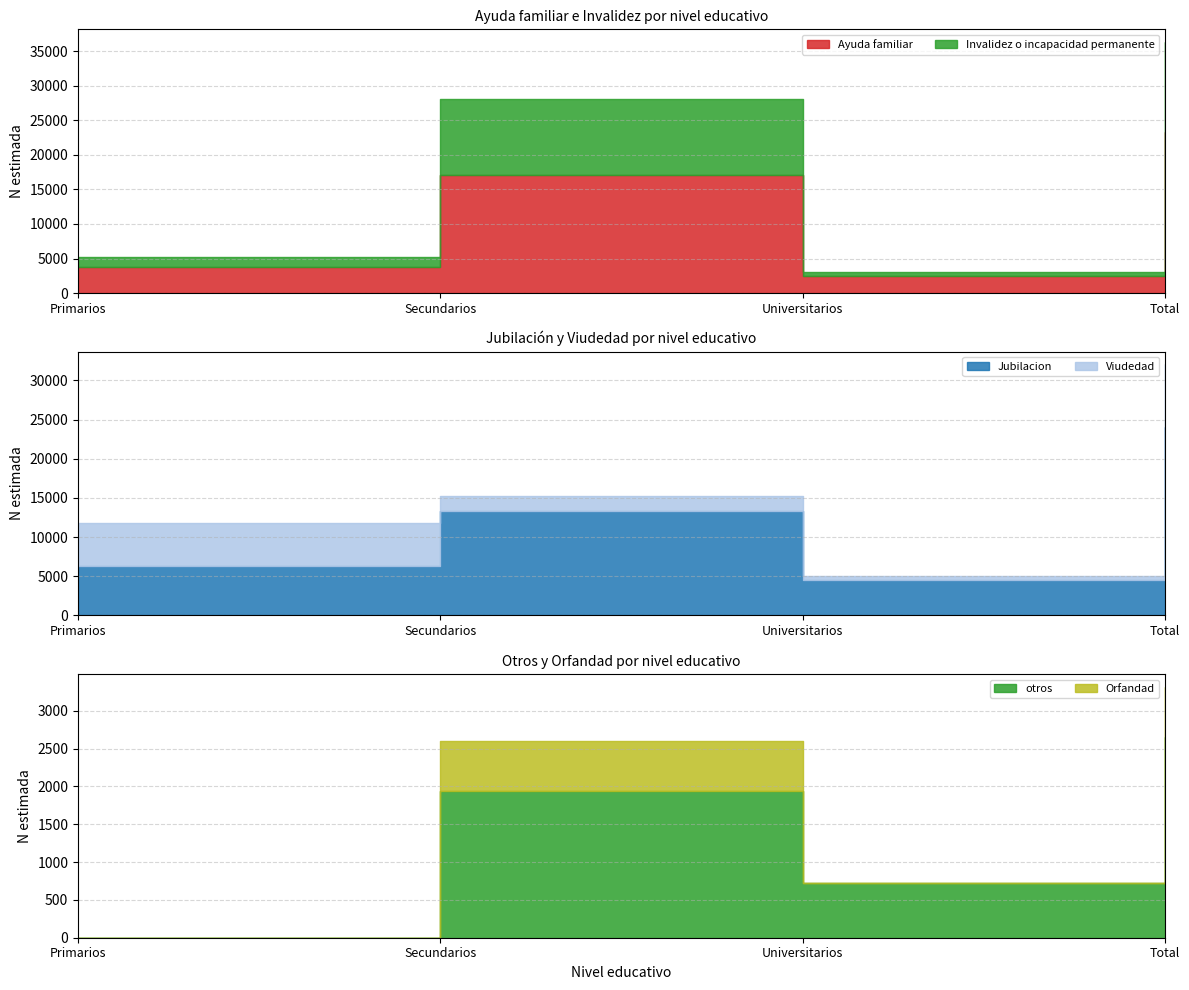

Is it true that otros equals 0 at Primarios?

True